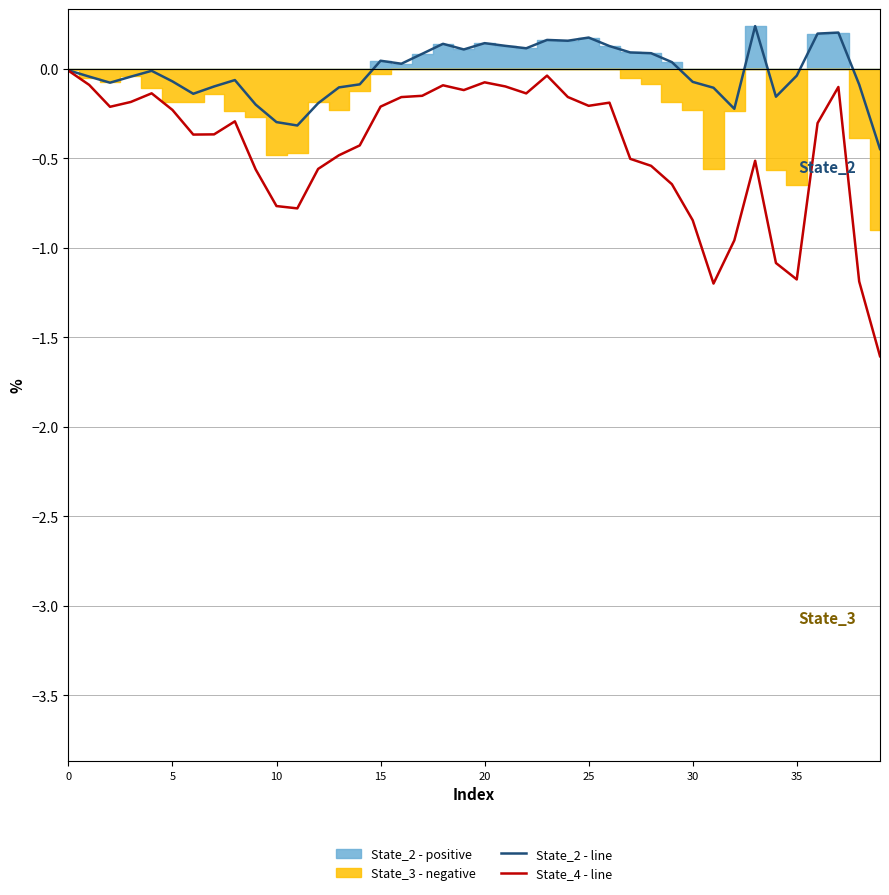

What is the value of the State_2 - line point at the 28th from the left?

0.1